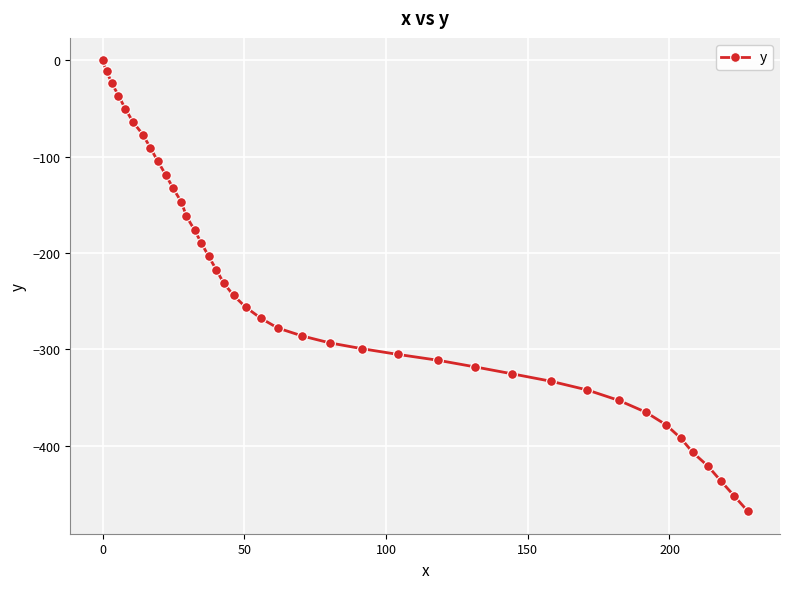

Reading left to right, what are all the values shown in this chart?

0.0	-11.1	-23.2	-36.4	-50.0	-63.7	-76.9	-90.8	-104.7	-118.7	-132.7	-146.9	-161.8	-176.3	-189.2	-203.1	-217.1	-230.9	-243.8	-256.1	-267.5	-277.7	-286.0	-293.1	-299.2	-305.1	-311.1	-318.0	-325.3	-332.9	-342.0	-352.9	-365.0	-378.2	-392.1	-406.8	-421.1	-436.4	-451.9	-467.8